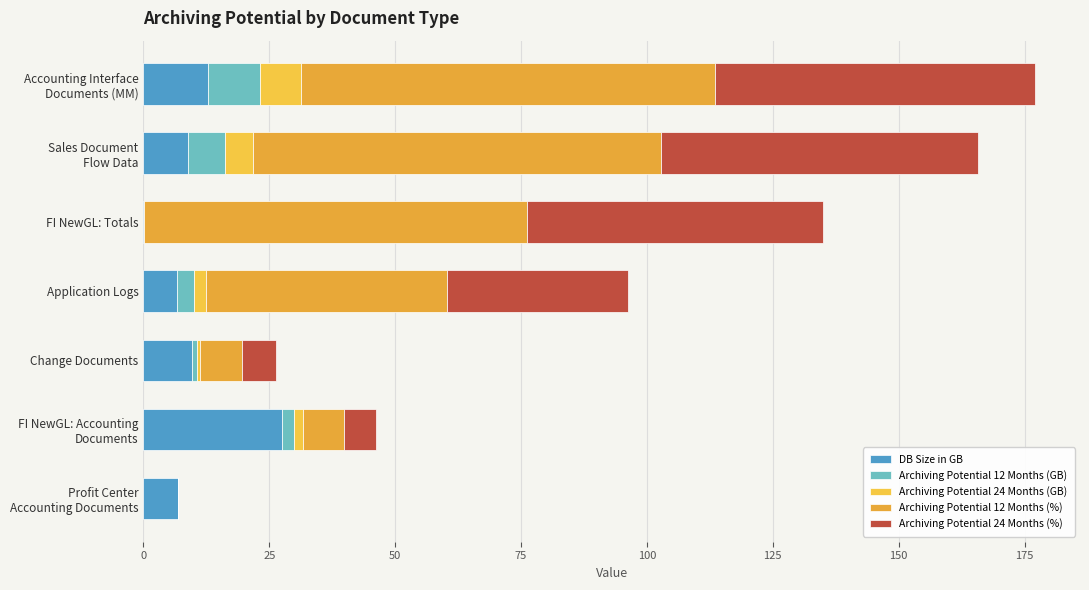

Which series has the largest total across all categories?

Archiving Potential 12 Months (%)